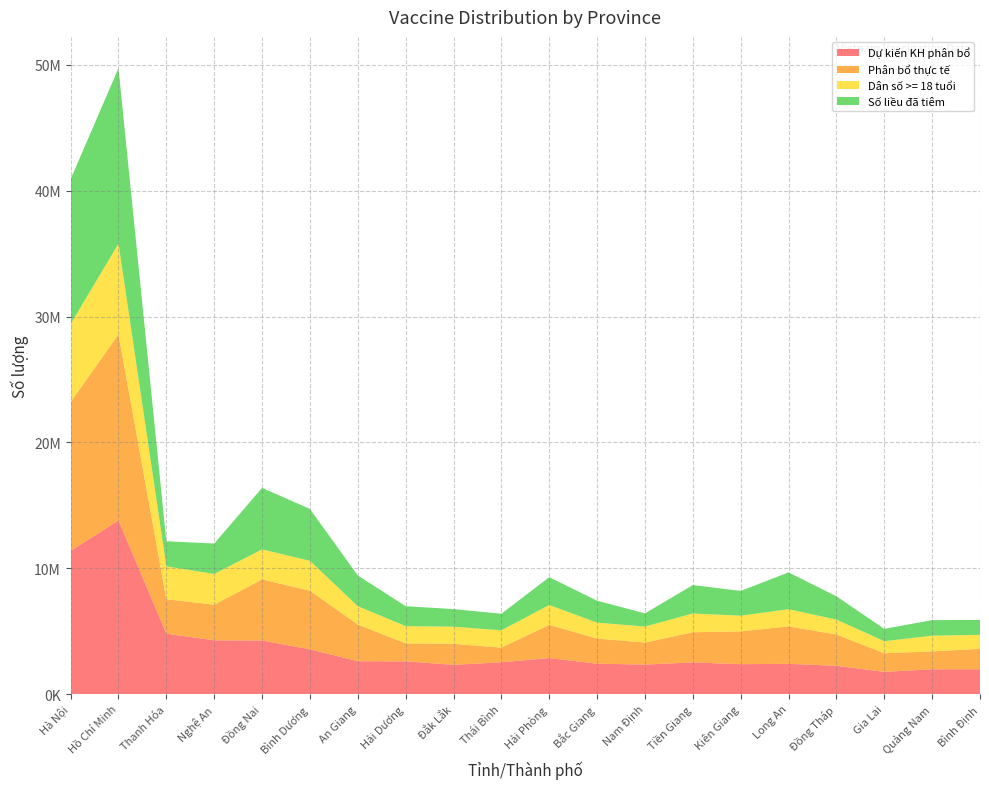

Reading right to left, list all the values displayed in this chart.

Dự kiến KH phân bổ: Bình Định=1966752	Quảng Nam=1966932	Gia Lai=1760170	Đồng Tháp=2244402	Long An=2397297	Kiên Giang=2371842	Tiền Giang=2512418	Nam Định=2341610	Bắc Giang=2408322	Hải Phòng=2857279	Thái Bình=2526449	Đắk Lắk=2317760	Hải Dương=2598385	An Giang=2606158	Bình Dương=3550283	Đồng Nai=4256053	Nghệ An=4267816	Thanh Hóa=4794541	Hồ Chí Minh=13794299	Hà Nội=11376541
Phân bổ thực tế: Bình Định=1623530	Quảng Nam=1420570	Gia Lai=1481382	Đồng Tháp=2488690	Long An=2981000	Kiên Giang=2607180	Tiền Giang=2399120	Nam Định=1748880	Bắc Giang=1998310	Hải Phòng=2638700	Thái Bình=1164090	Đắk Lắk=1669660	Hải Dương=1429370	An Giang=2914582	Bình Dương=4655470	Đồng Nai=4854610	Nghệ An=2830750	Thanh Hóa=2745667	Hồ Chí Minh=14788350	Hà Nội=11831572
Dân số >= 18 tuổi: Bình Định=1110818	Quảng Nam=1250469	Gia Lai=956614	Đồng Tháp=1181264	Long An=1361733	Kiên Giang=1248338	Tiền Giang=1488385	Nam Định=1272614	Bắc Giang=1267538	Hải Phòng=1580000	Thái Bình=1373070	Đắk Lắk=1362176	Hải Dương=1367571	An Giang=1457127	Bình Dương=2381252	Đồng Nai=2384309	Nghệ An=2446902	Thanh Hóa=2605729	Hồ Chí Minh=7208800	Hà Nội=6200000
Số liều đã tiêm: Bình Định=1189492	Quảng Nam=1237636	Gia Lai=981027	Đồng Tháp=1853642	Long An=2926183	Kiên Giang=1967838	Tiền Giang=2261737	Nam Định=1047145	Bắc Giang=1742625	Hải Phòng=2210402	Thái Bình=1316528	Đắk Lắk=1401247	Hải Dương=1586418	An Giang=2442715	Bình Dương=4120475	Đồng Nai=4891286	Nghệ An=2414369	Thanh Hóa=1995561	Hồ Chí Minh=13947873	Hà Nội=11514760